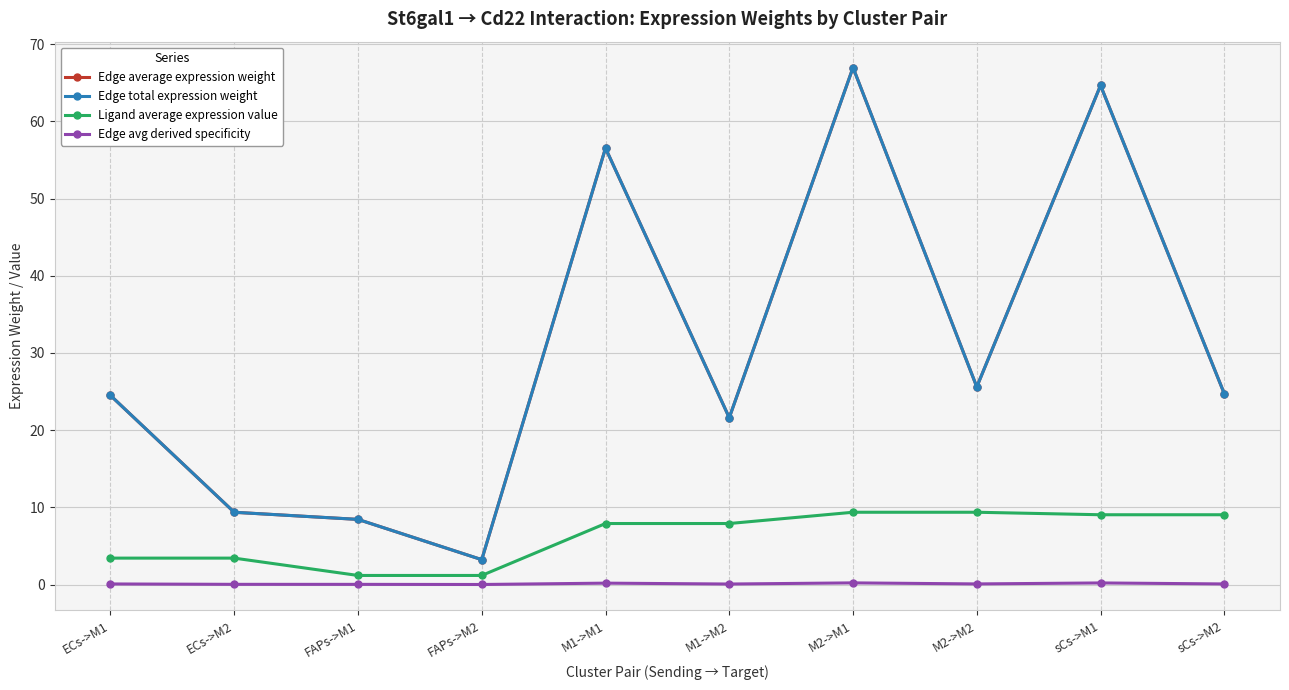

At which label does Edge average expression weight reach its peak?

M2->M1